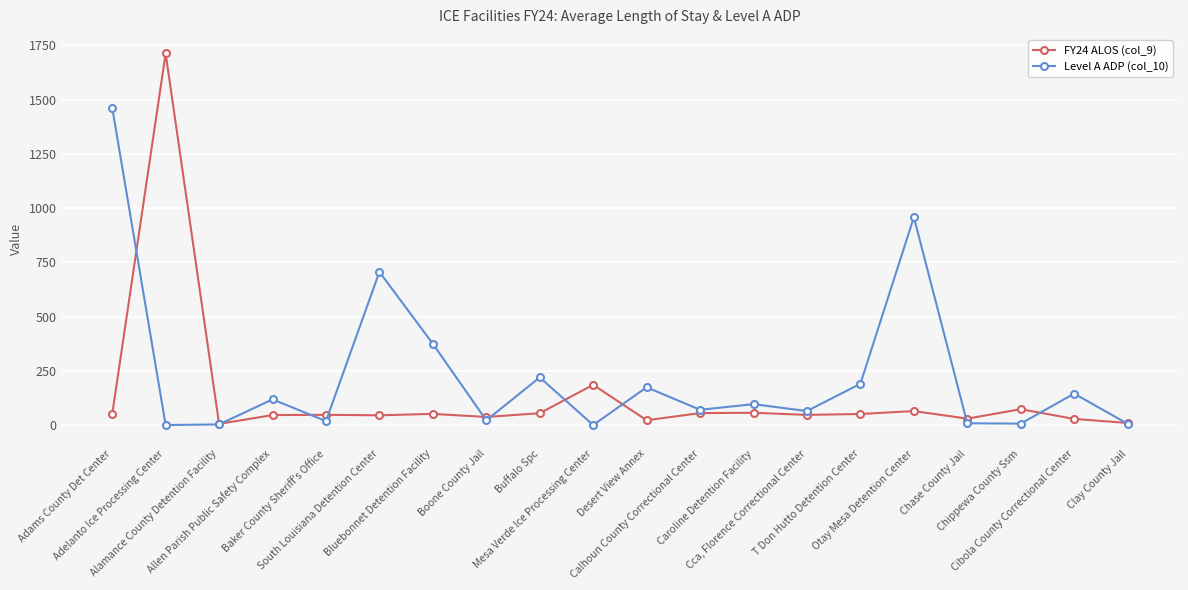

True or false: FY24 ALOS (col_9) has more than 1 points higher than both neighbors.

True